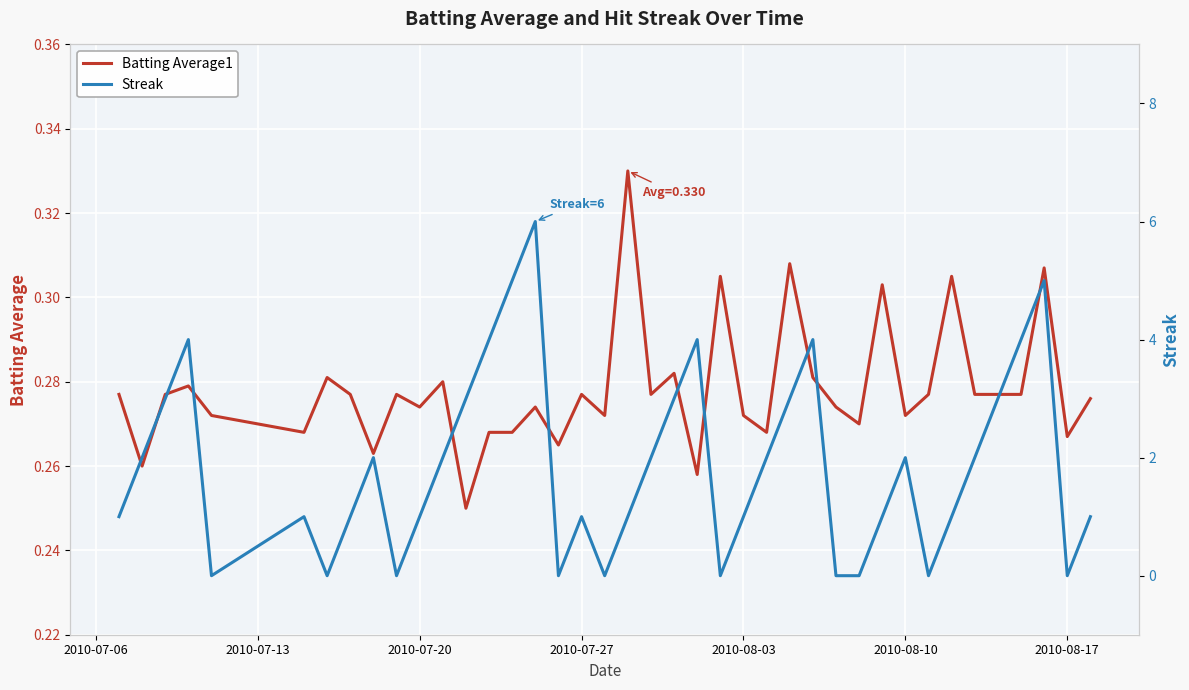

The Batting Average1 series shows 0.4 at 2010-07-27. True or false?

False